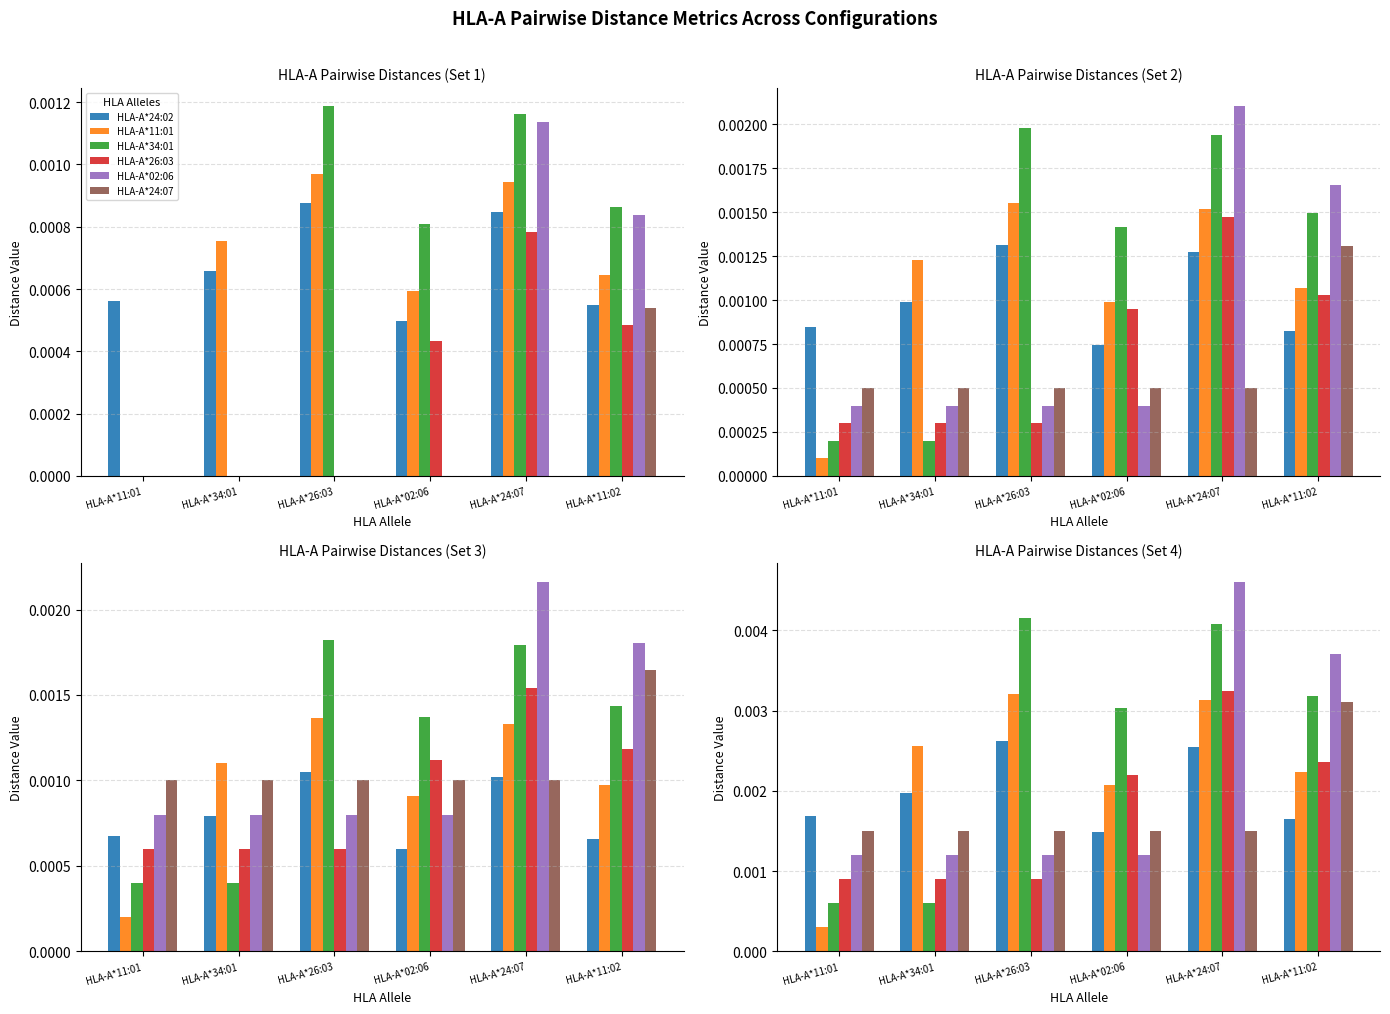

Is it true that HLA-A*11:01 equals 0.0 at HLA-A*02:06?

True